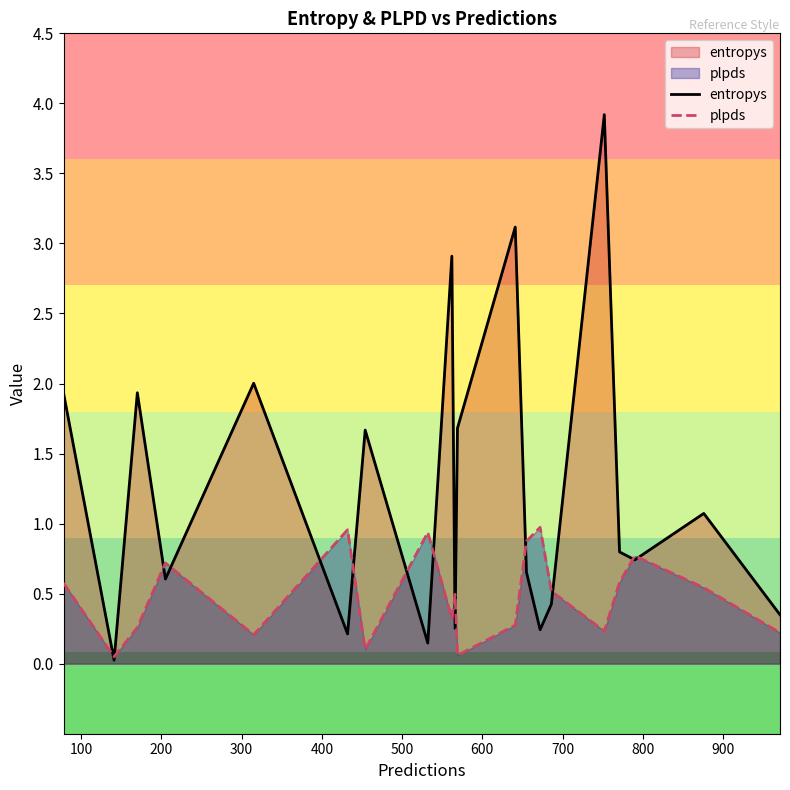

Rank the series by their maximum value, from highest to lowest.

entropys, plpds